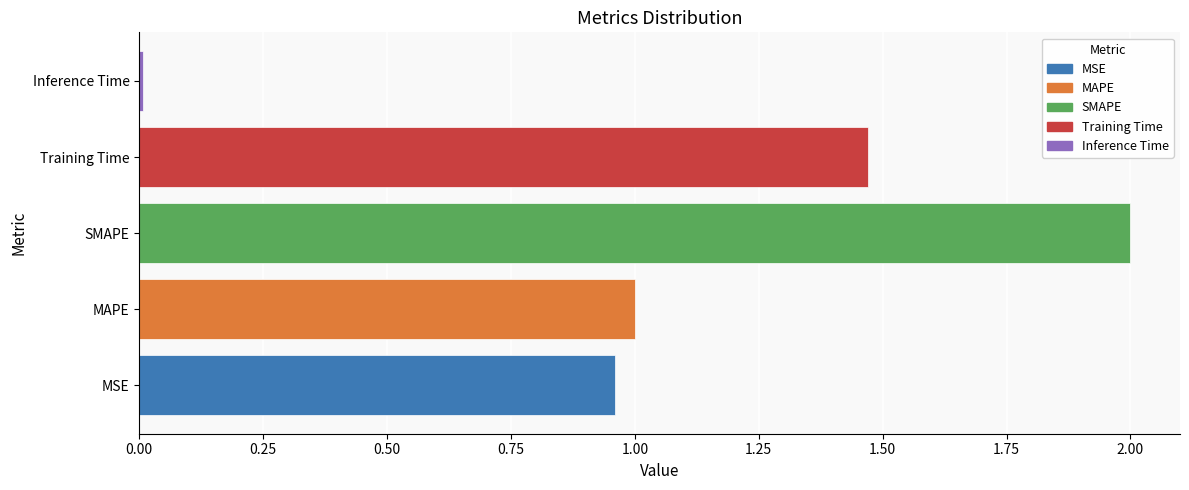

Between SMAPE and MSE, which is larger?

SMAPE